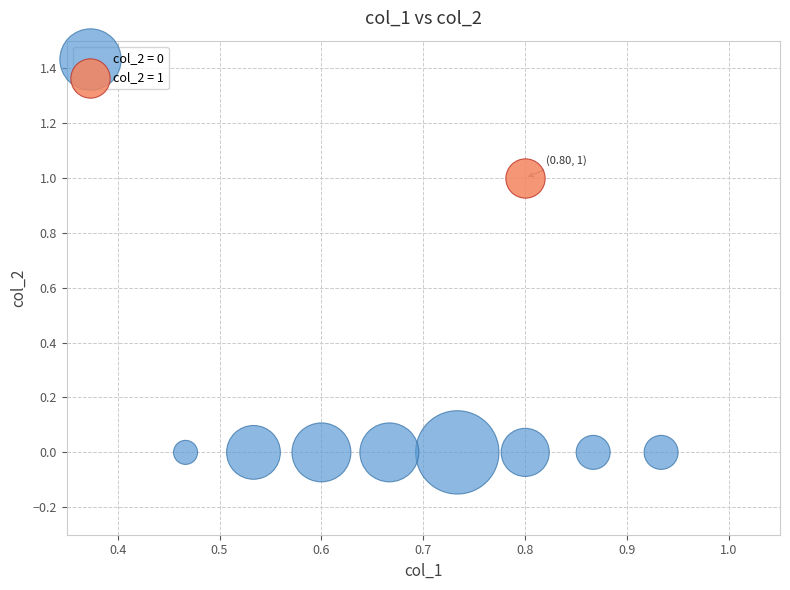

Which series reaches the maximum Y coordinate?

col_2 = 1